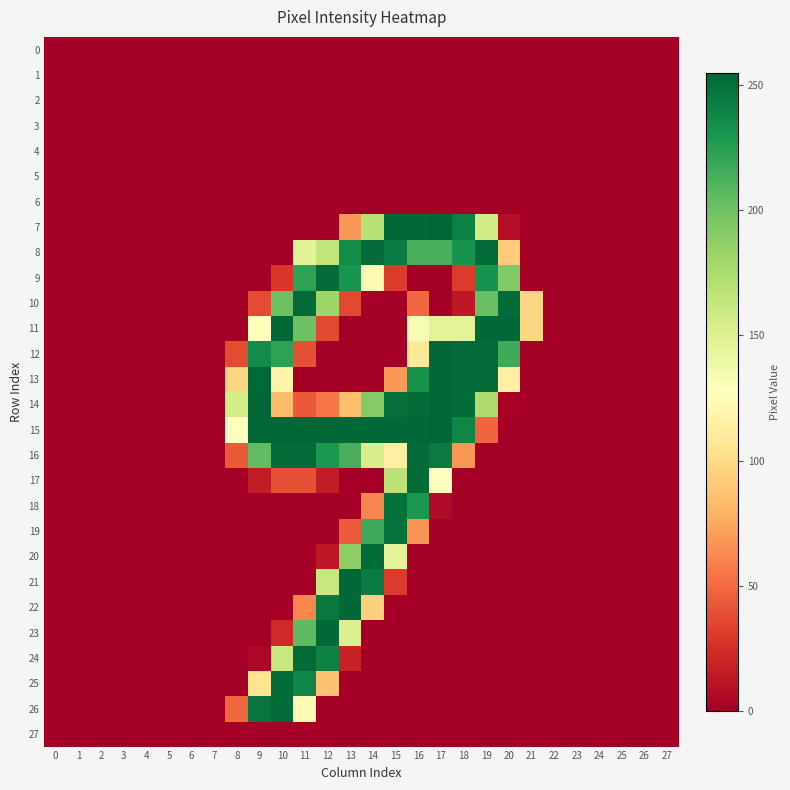

Between 27 and 8, which is larger?

27